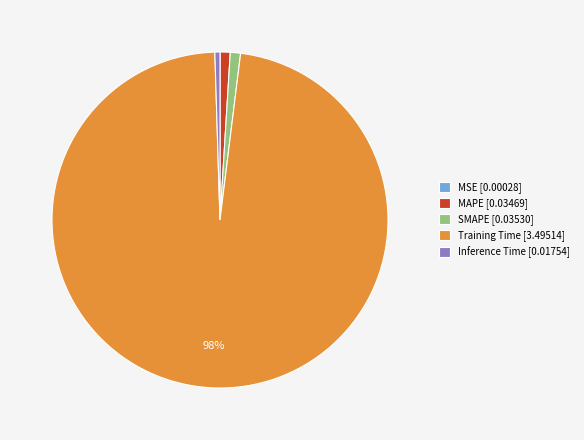

To the nearest percent, what percentage of the pie is MAPE [0.03469]?

1%